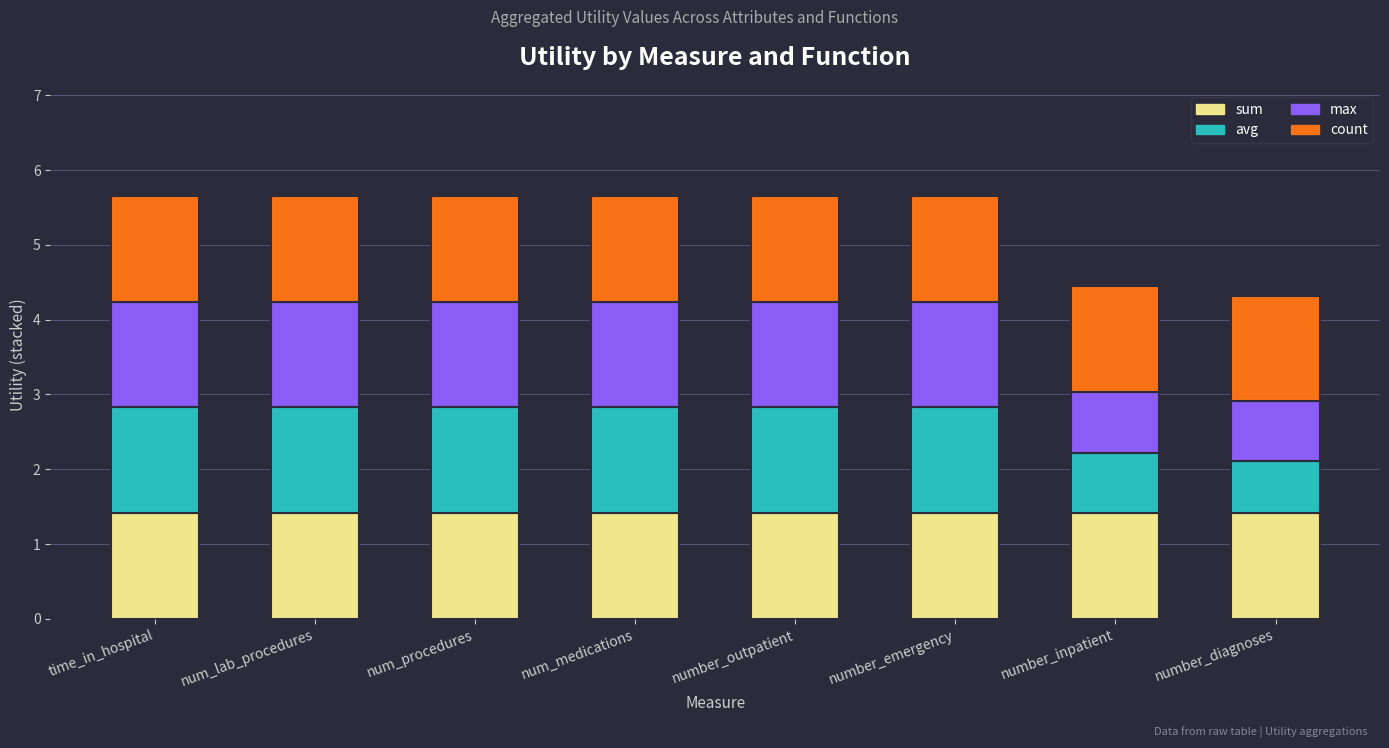

What value does the sum series have at number_outpatient?

1.4